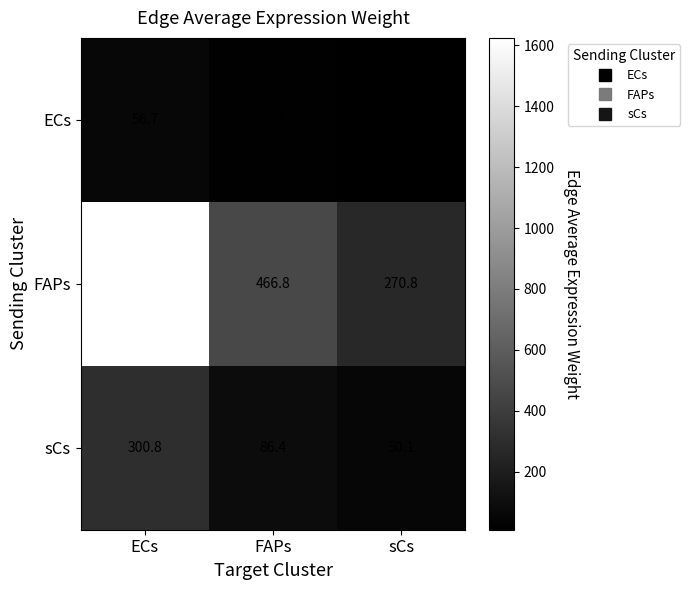

What is the smallest value displayed?

9.4